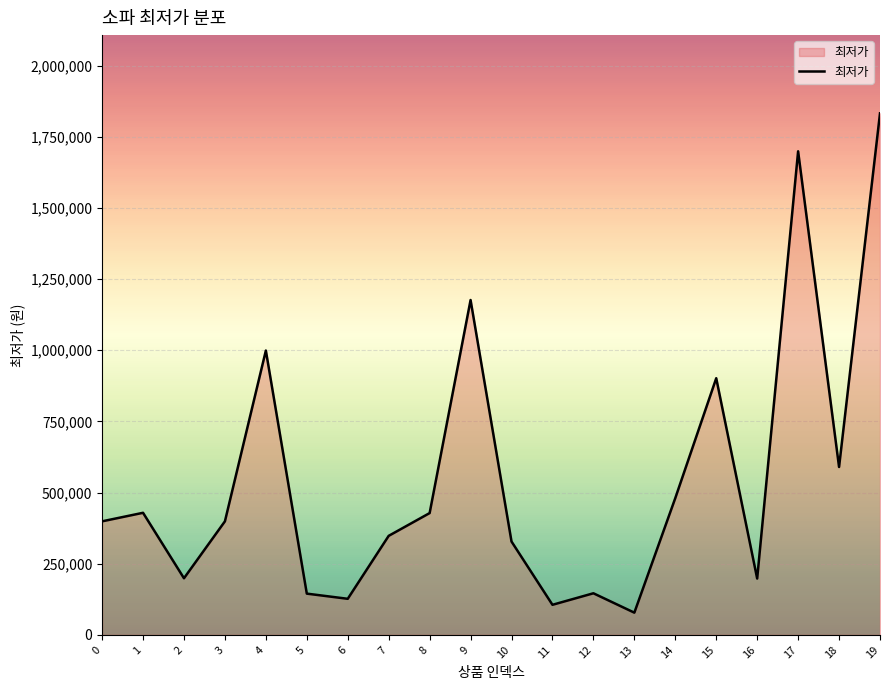

Does the chart have visible grid lines?

Yes